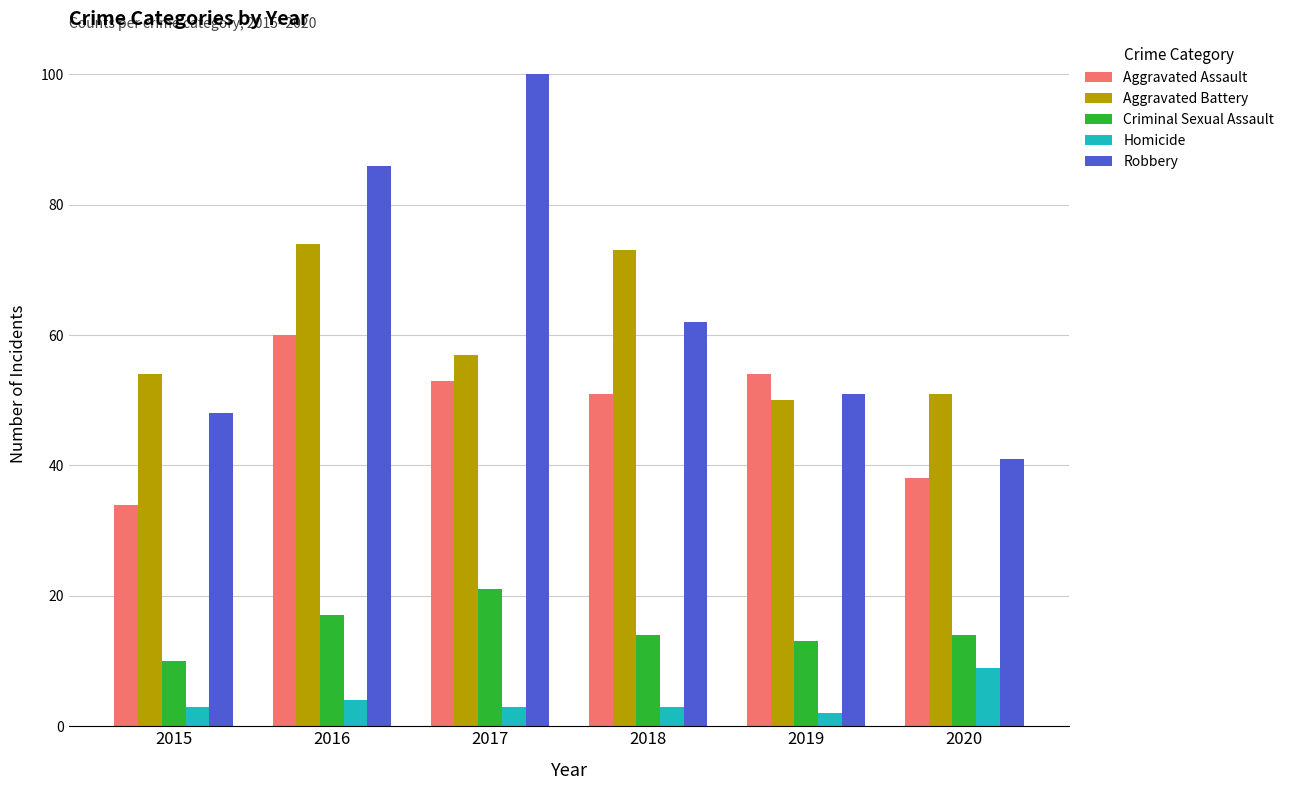

Which series has the largest total across all categories?

Robbery